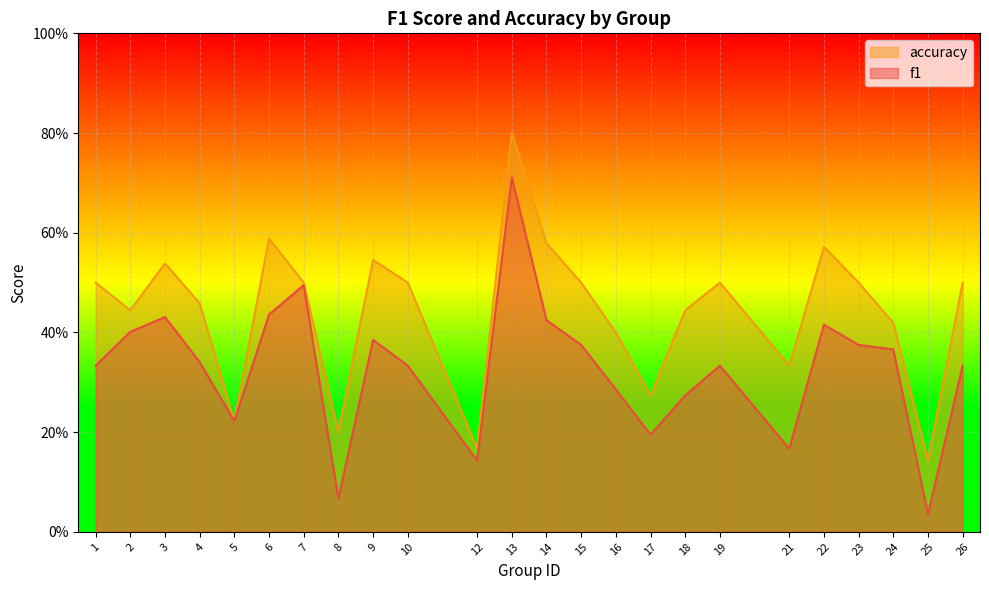

True or false: f1 has a value of 0.1 at 6.

False